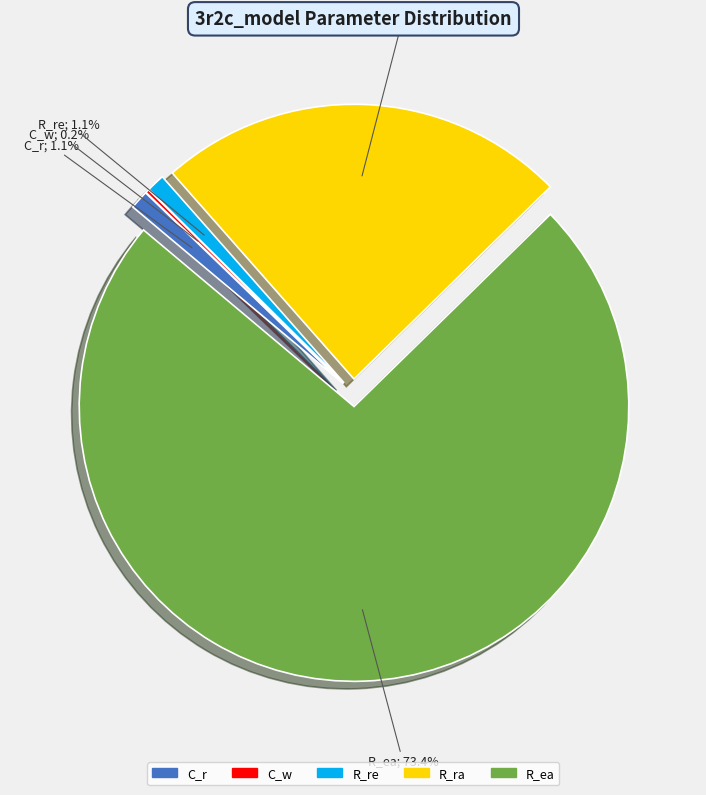

Which has a higher value, R_ra or C_r?

R_ra